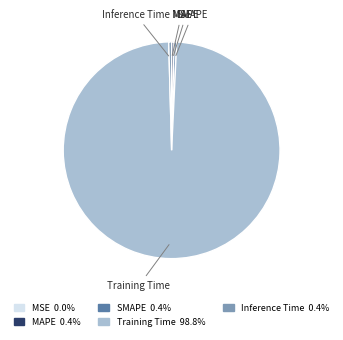

What is the largest slice in the pie chart?

Training Time